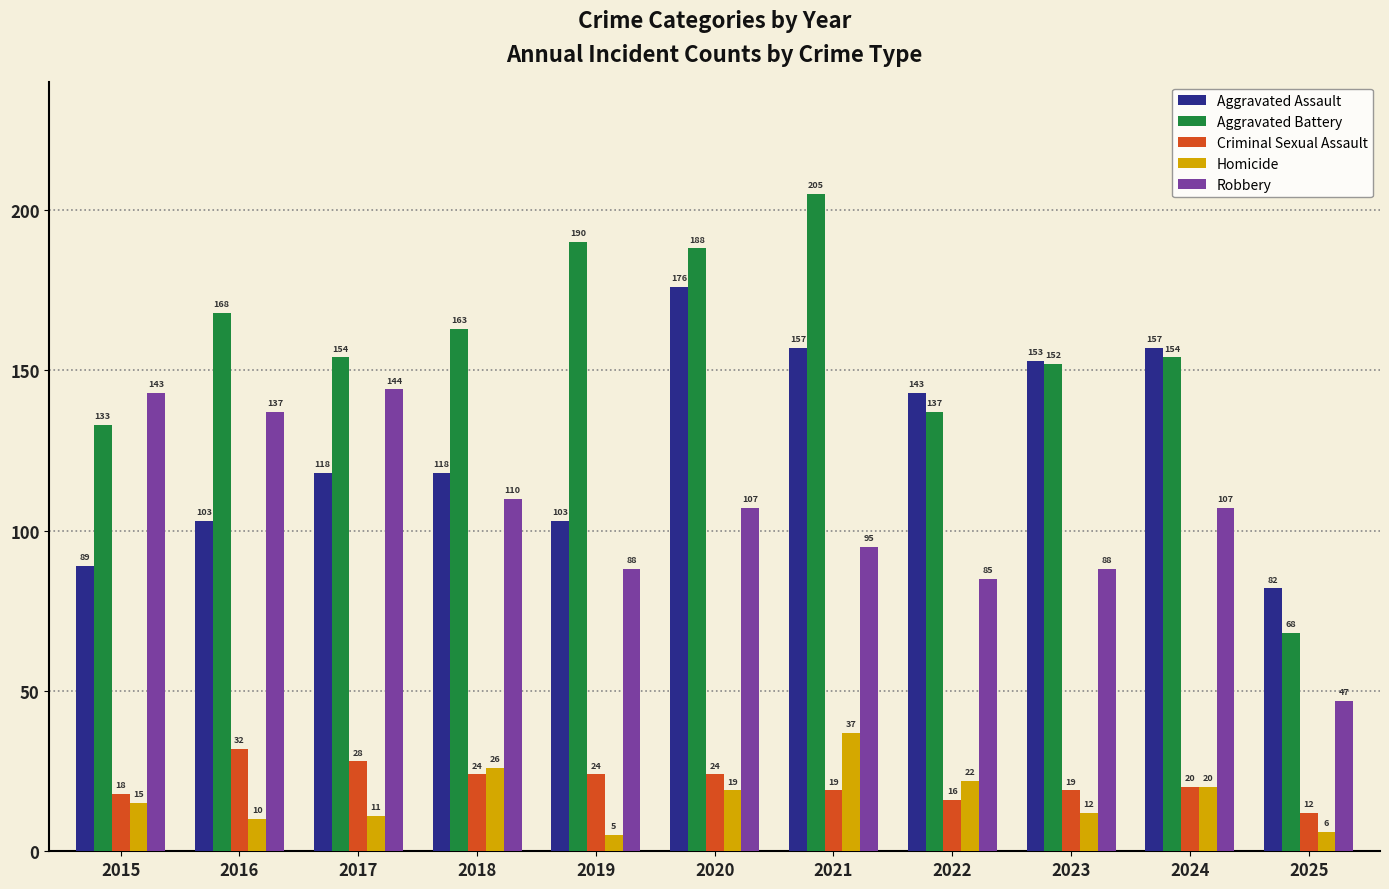

At how many categories does at least one series exceed 63?

11